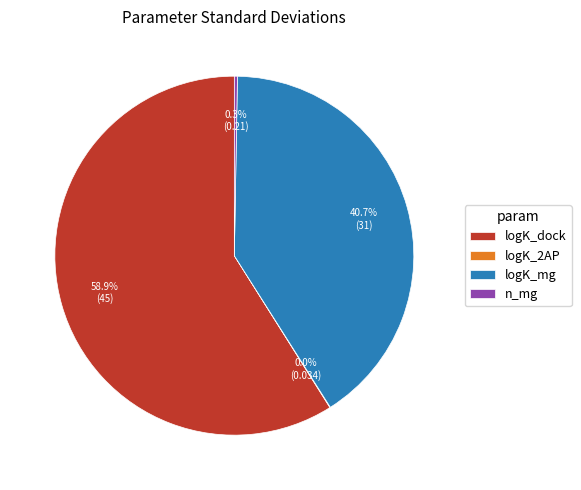

How much of the chart is everything except logK_mg?

59.3%